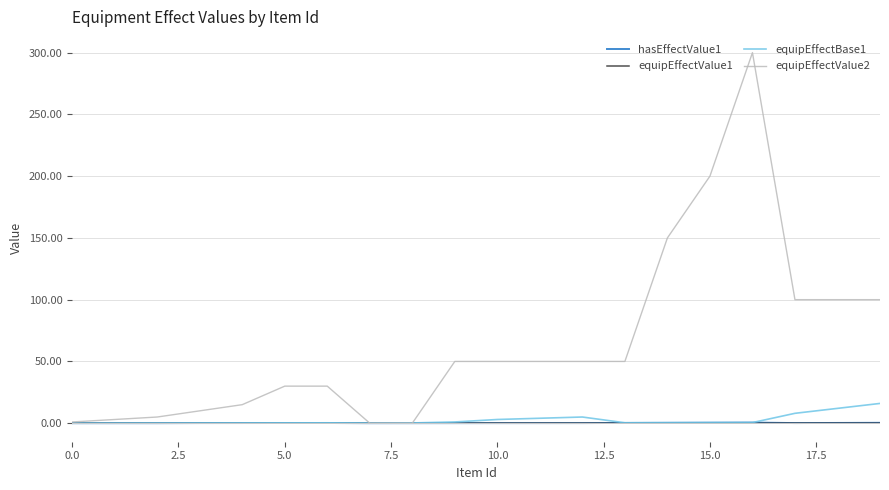

Which series has the largest range (max minus min)?

equipEffectValue2